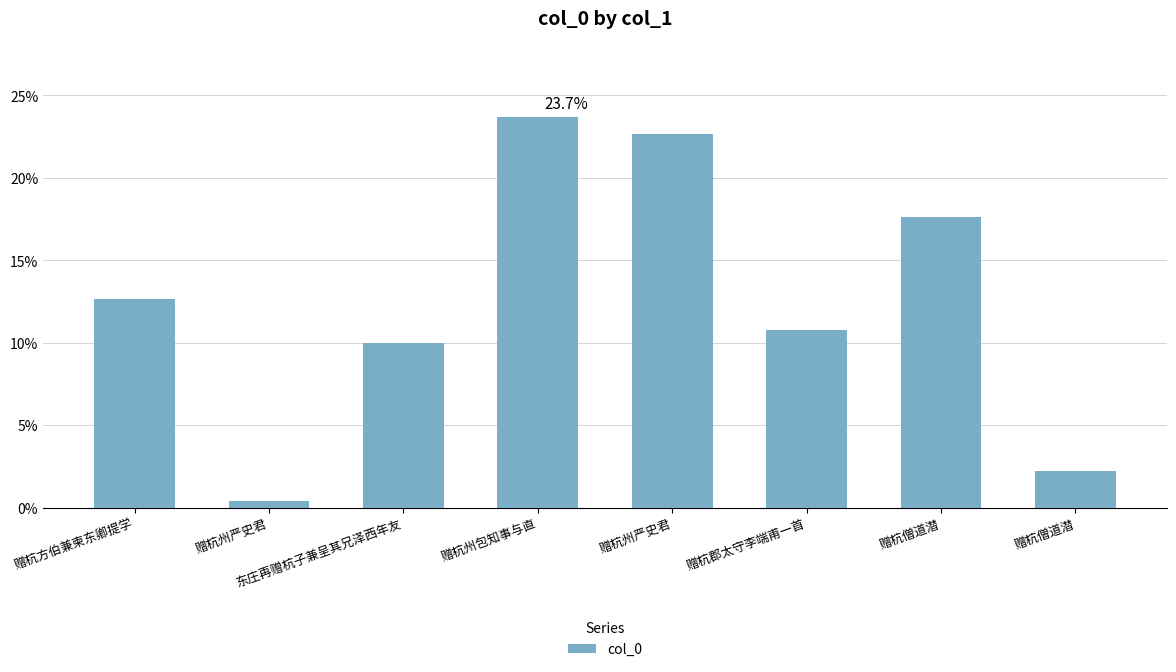

How many data points are less than 12?

4